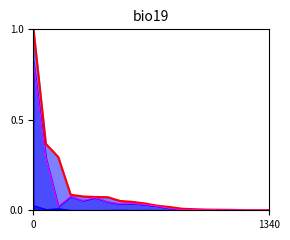

Which has a higher value, 3 or 8?

3